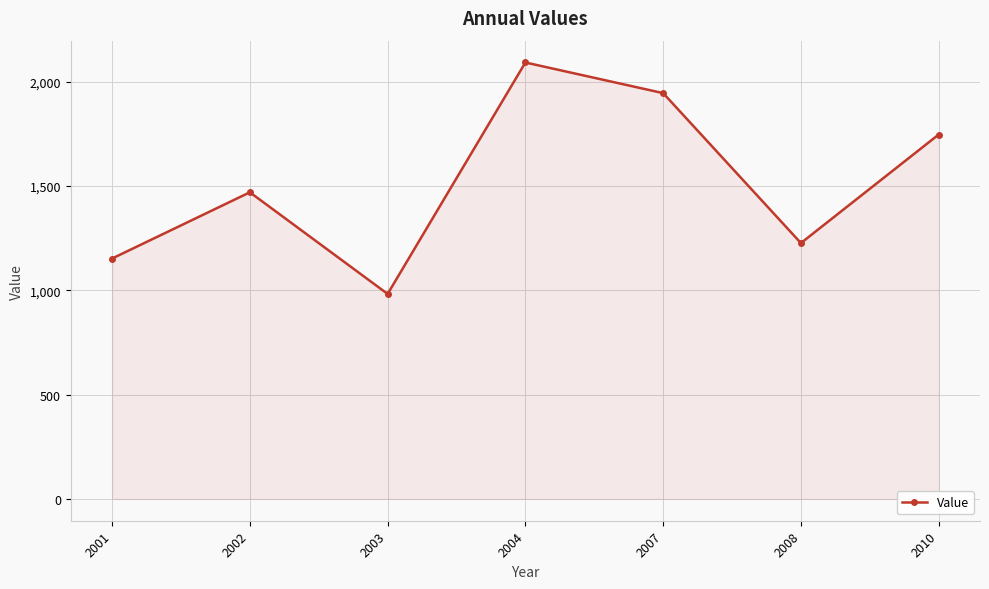

Reading left to right, list all the values displayed in this chart.

2001=1152.1	2002=1469.4	2003=982.4	2004=2091.5	2007=1944.7	2008=1226.1	2010=1746.3